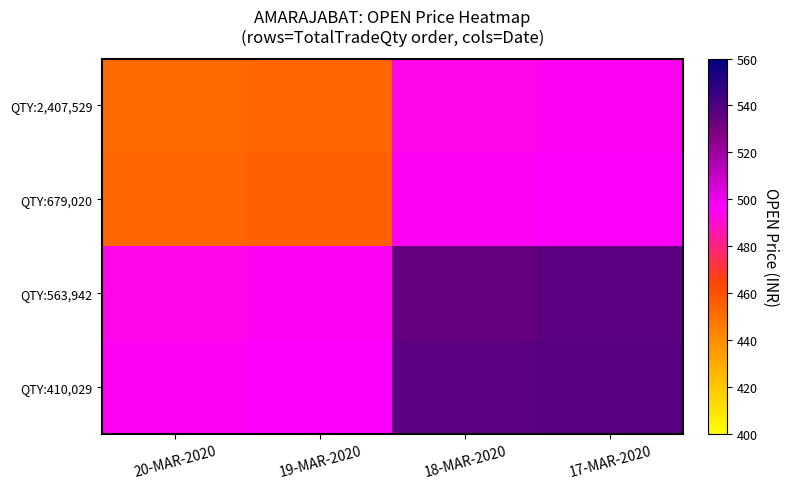

What is the difference between the highest and lowest values at 19-MAR-2020?

43.3